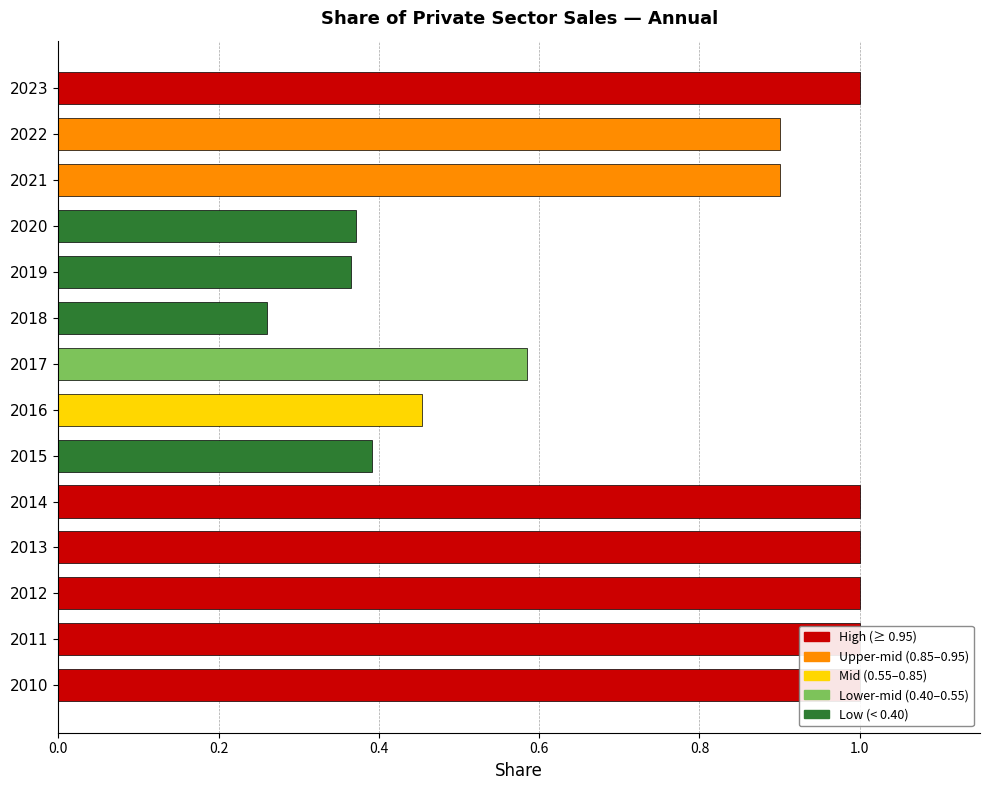

True or false: the data shows 1.0 at 2017.

False